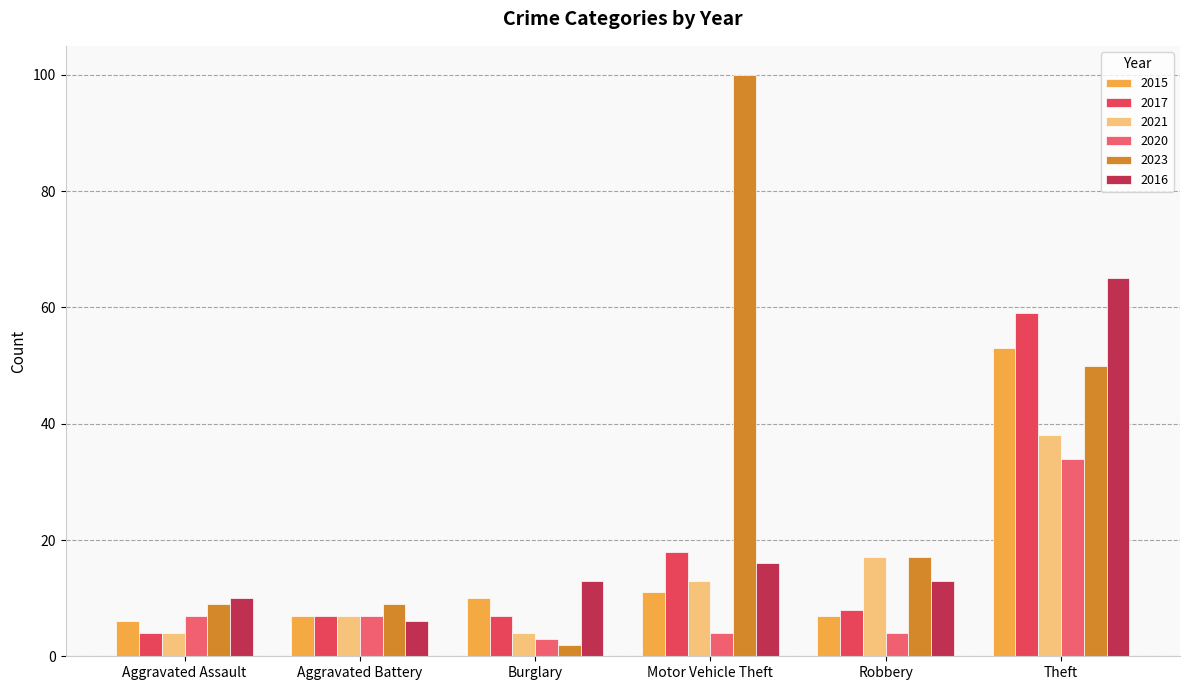

What are all the series names shown in the legend?

2015, 2017, 2021, 2020, 2023, 2016